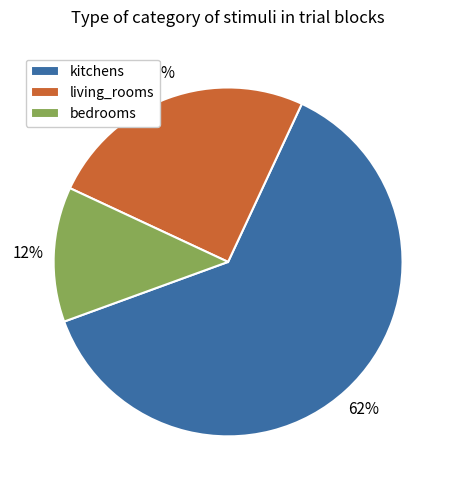

Which slice is the largest?

kitchens